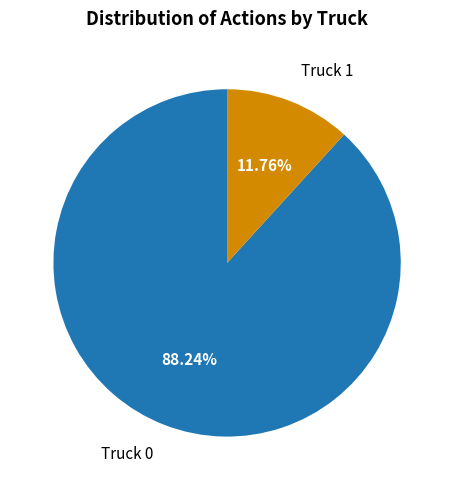

Is there a majority slice in this chart?

Yes